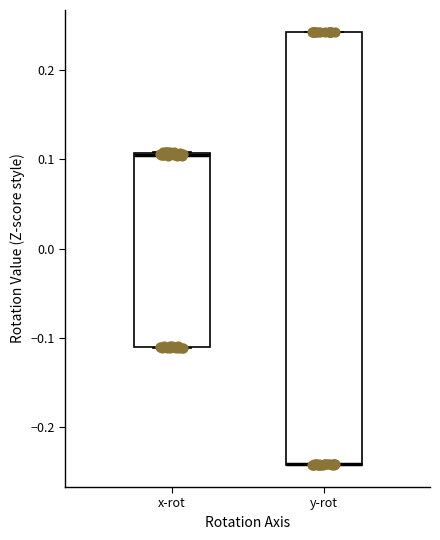

Where is the lower edge of the box for x-rot on the y-axis? The values are not printed on the chart, so give them approximately, as read against the axis.

-0.11